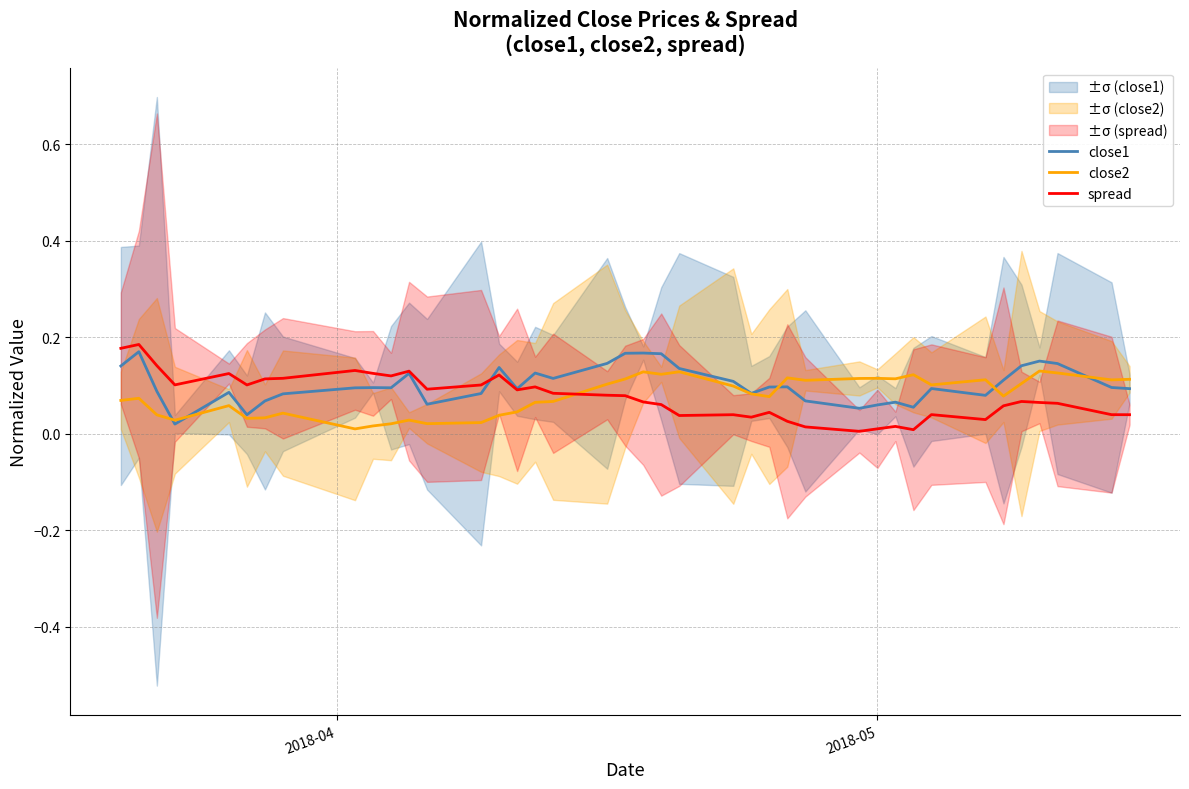

How many interior local valleys does the close1 series have?

10